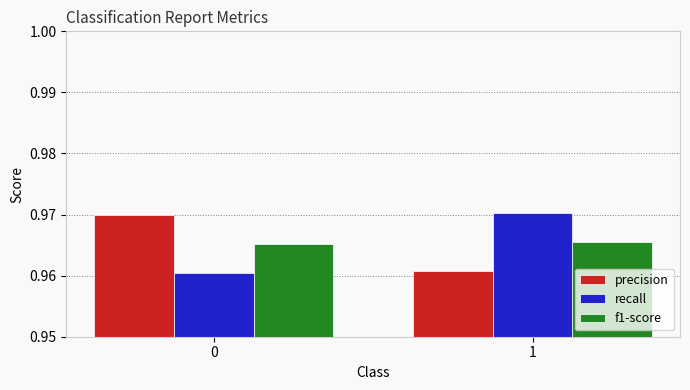

At how many categories does at least one series exceed 0?

2